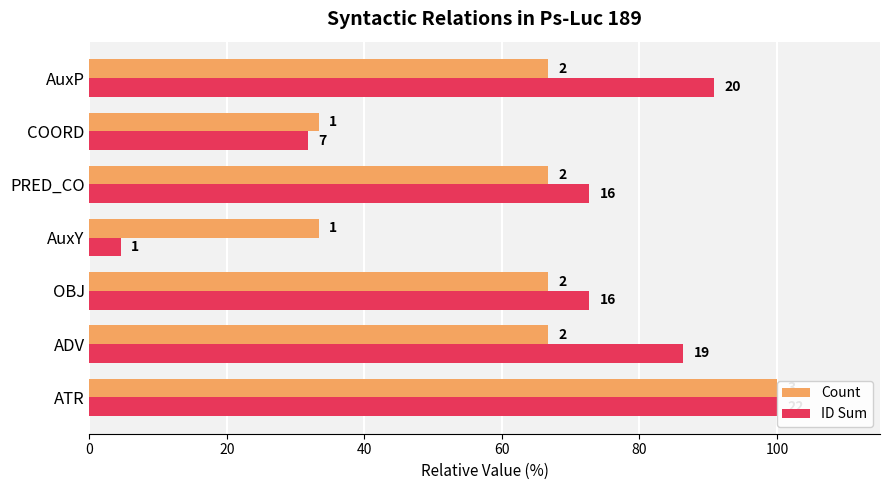

What is the value of the ID Sum bar at the 3rd from the left?

72.7